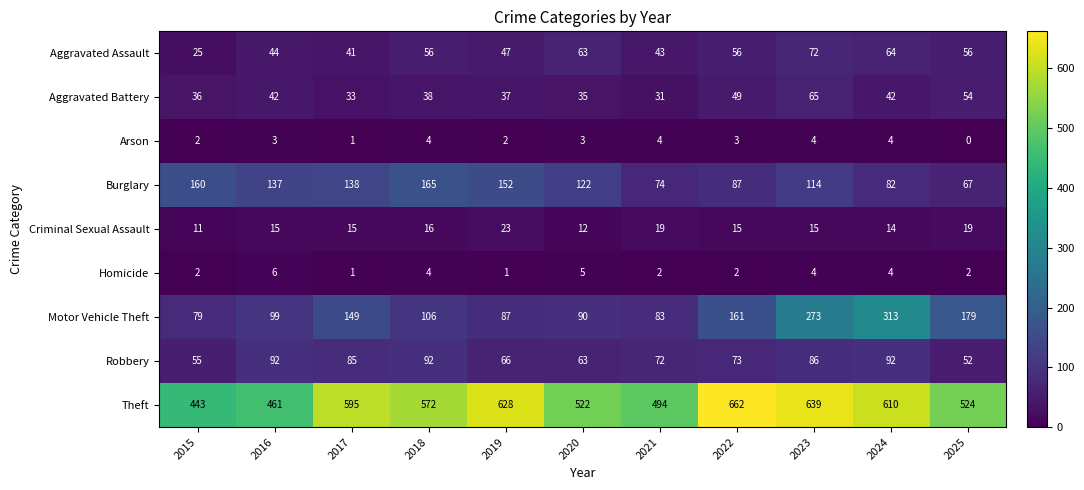

What is the minimum value for Robbery?

52